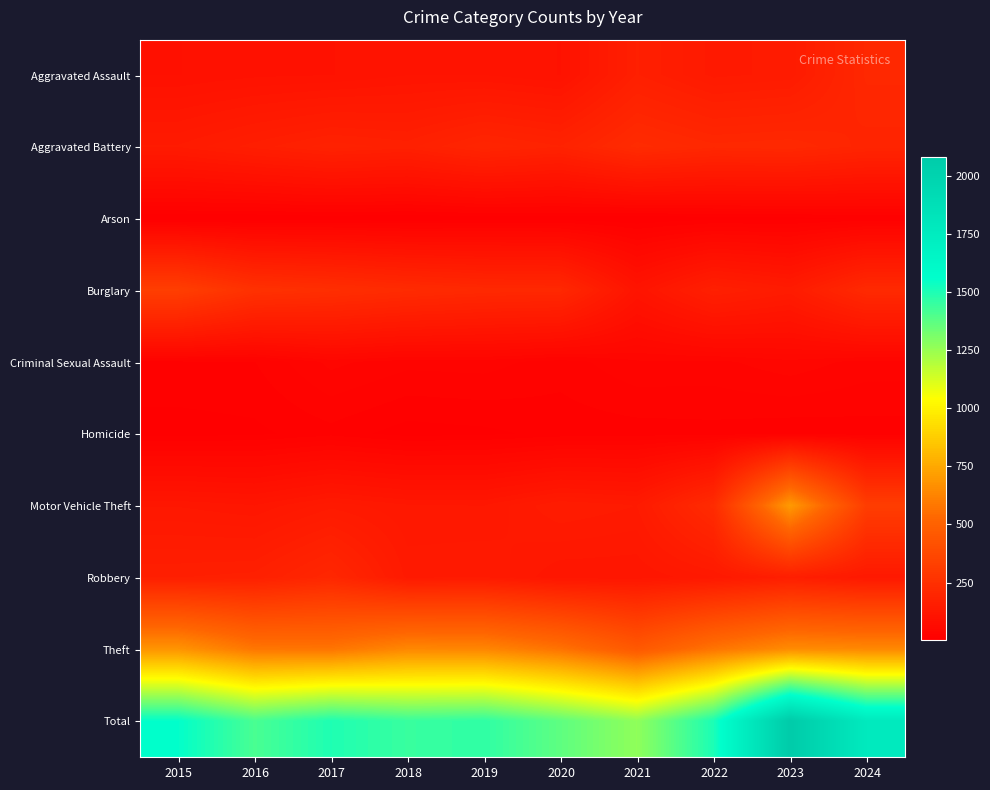

Reading right to left, list all the values displayed in this chart.

Aggravated Assault: 2024=208	2023=144	2022=138	2021=166	2020=100	2019=108	2018=108	2017=100	2016=98	2015=92
Aggravated Battery: 2024=194	2023=213	2022=209	2021=226	2020=182	2019=196	2018=170	2017=178	2016=161	2015=142
Arson: 2024=12	2023=8	2022=8	2021=3	2020=6	2019=6	2018=3	2017=5	2016=3	2015=4
Burglary: 2024=218	2023=146	2022=168	2021=109	2020=210	2019=213	2018=225	2017=242	2016=256	2015=323
Criminal Sexual Assault: 2024=32	2023=41	2022=33	2021=34	2020=23	2019=31	2018=30	2017=38	2016=19	2015=18
Homicide: 2024=15	2023=13	2022=16	2021=15	2020=14	2019=9	2018=7	2017=16	2016=9	2015=7
Motor Vehicle Theft: 2024=318	2023=702	2022=227	2021=141	2020=149	2019=125	2018=126	2017=138	2016=117	2015=124
Robbery: 2024=132	2023=161	2022=132	2021=117	2020=117	2019=141	2018=138	2017=205	2016=169	2015=165
Theft: 2024=643	2023=653	2022=574	2021=457	2020=568	2019=634	2018=639	2017=575	2016=581	2015=681
Total: 2024=1772	2023=2081	2022=1505	2021=1268	2020=1369	2019=1463	2018=1446	2017=1497	2016=1413	2015=1556